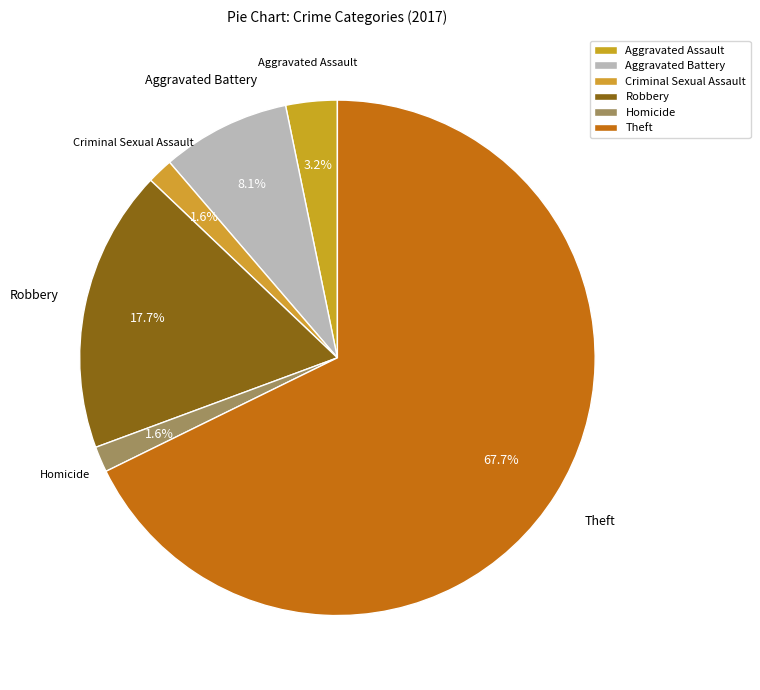

To the nearest percent, what percentage of the pie is Homicide?

2%